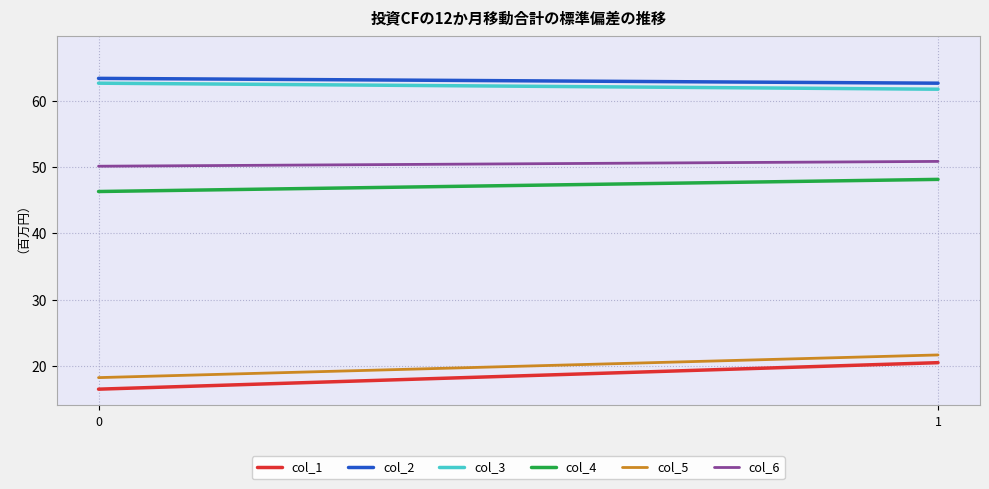

Which series has the widest spread of values?

col_1